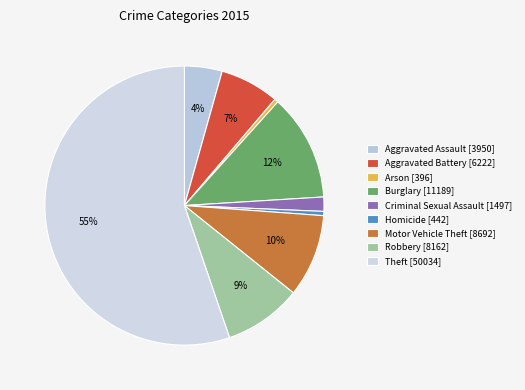

Approximately how many times larger is the value at Theft [50034] compared to Aggravated Assault [3950]?

12.7